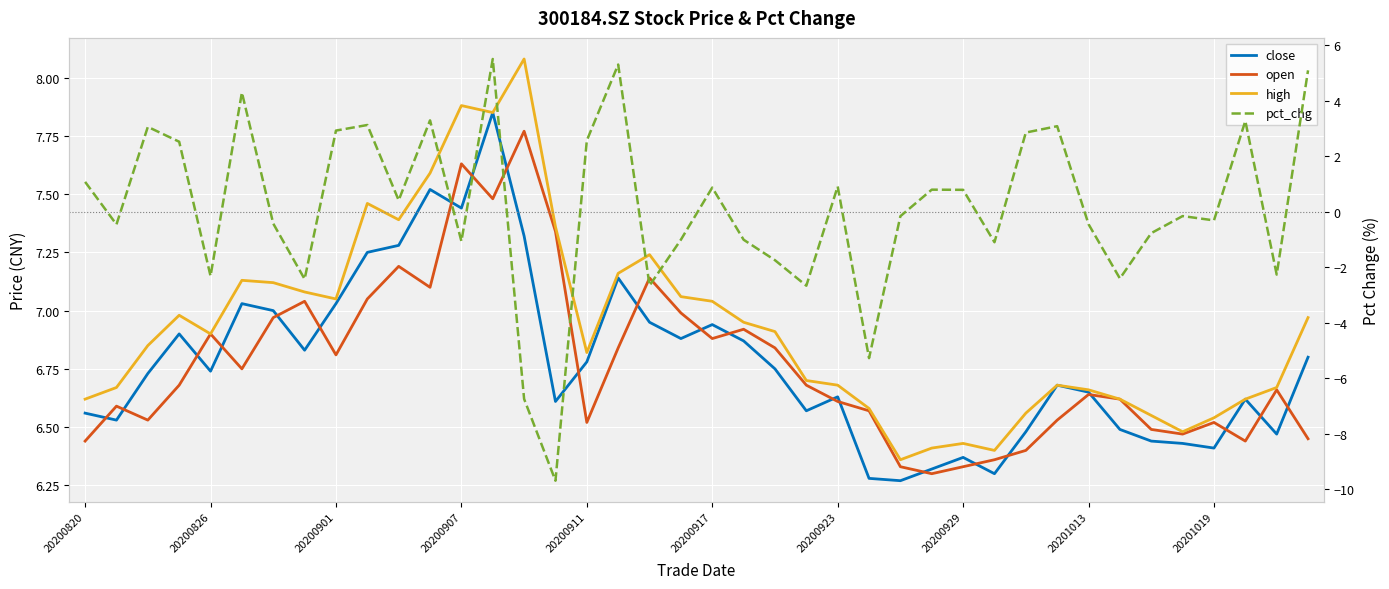

Which category has the lowest value across all series?

15